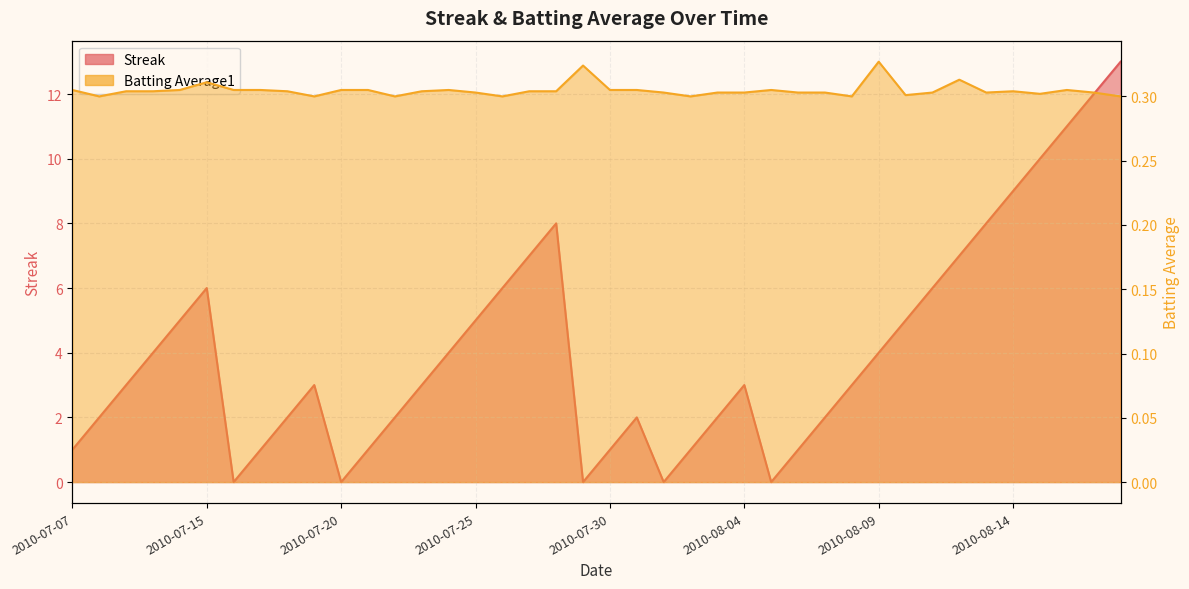

At which label does Streak reach its minimum?

2010-07-16